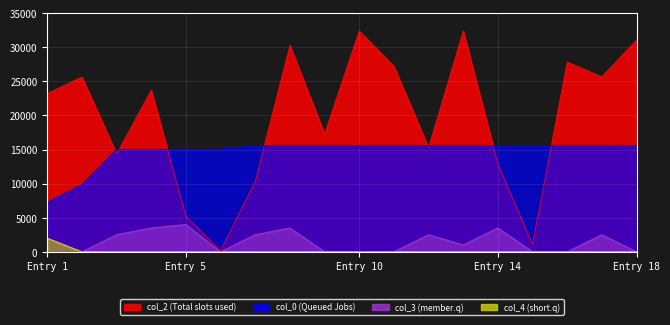

How many distinct data groups are displayed?

4